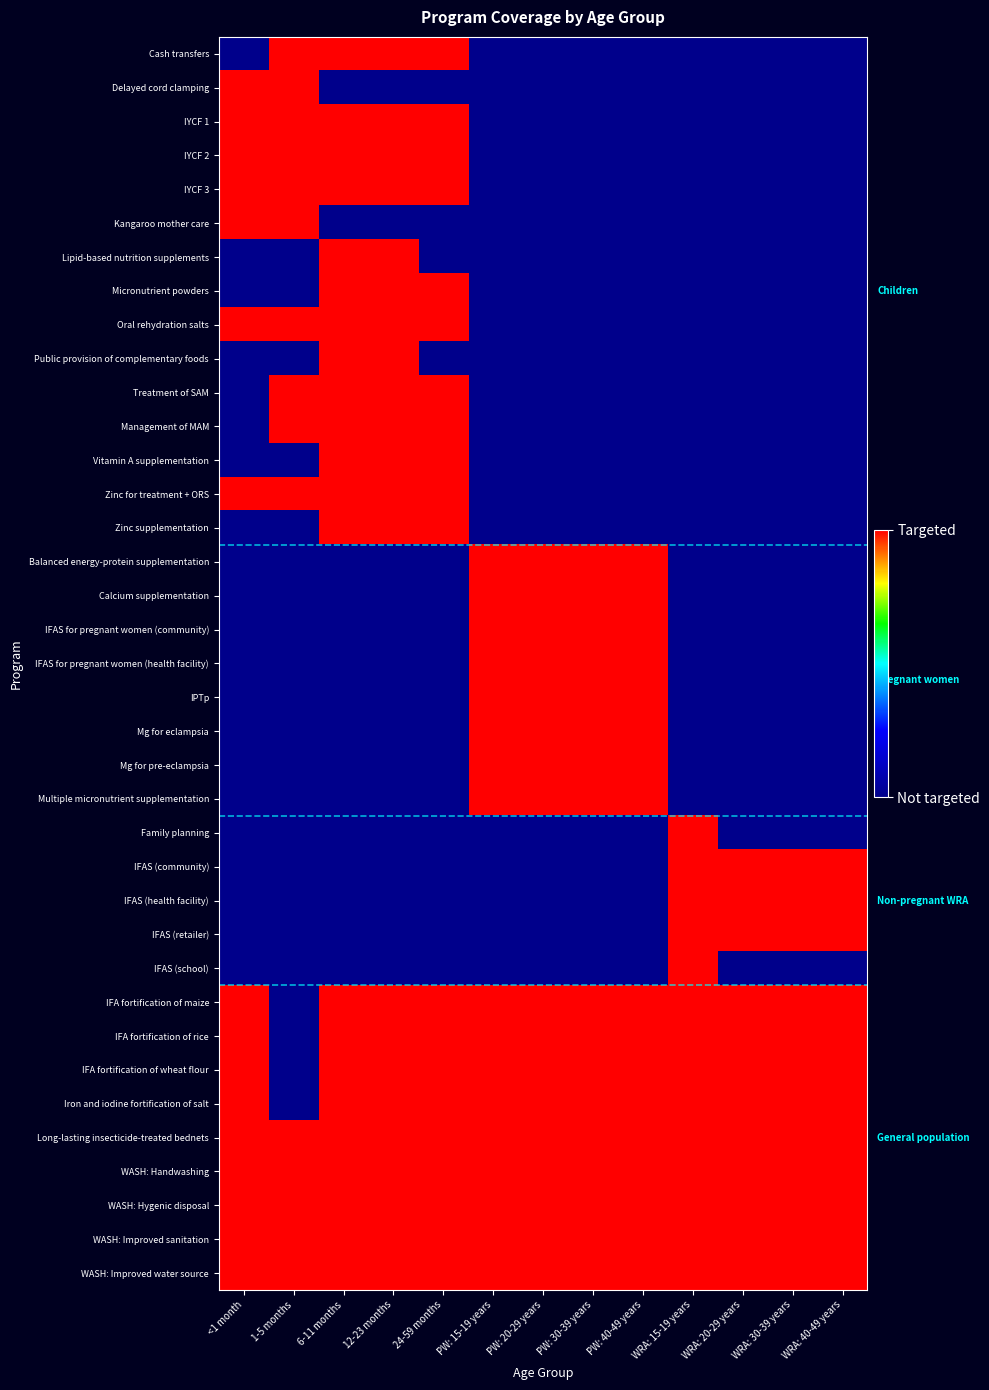

What is the total value across all series at WRA: 40-49 years?

12